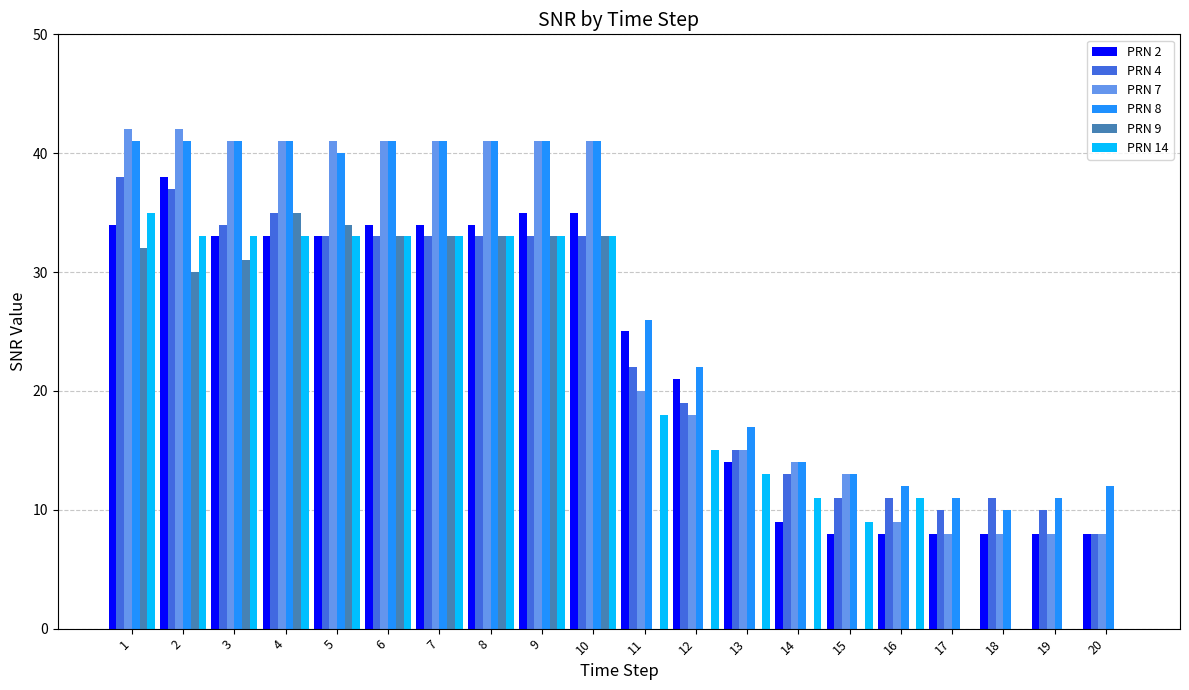

How many distinct data groups are displayed?

6